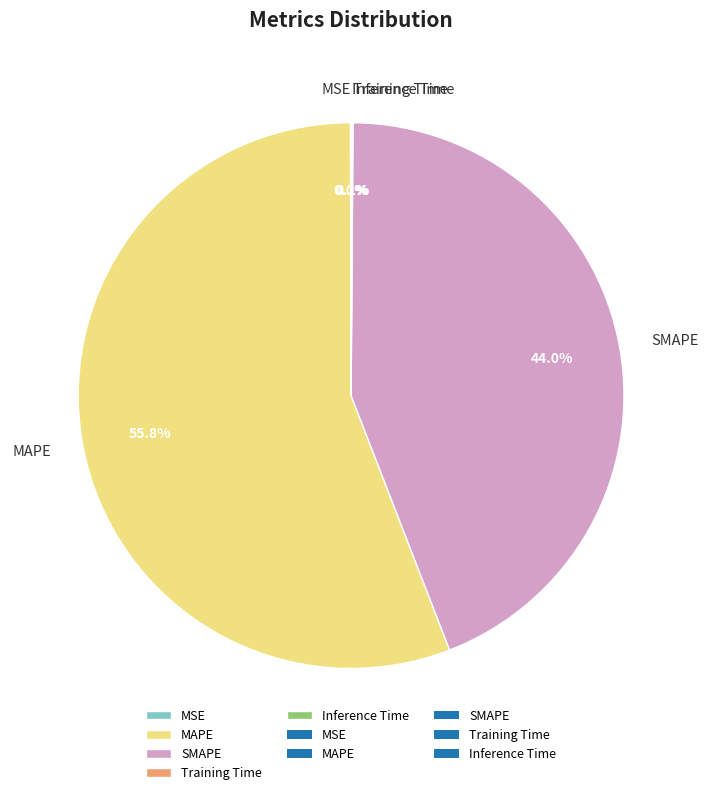

Is there a majority slice in this chart?

Yes